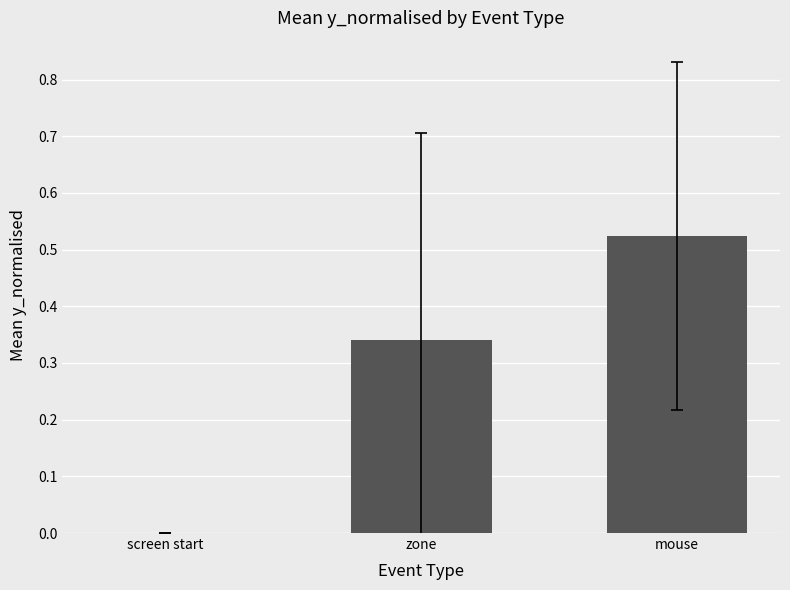

How many values exceed 0?

2